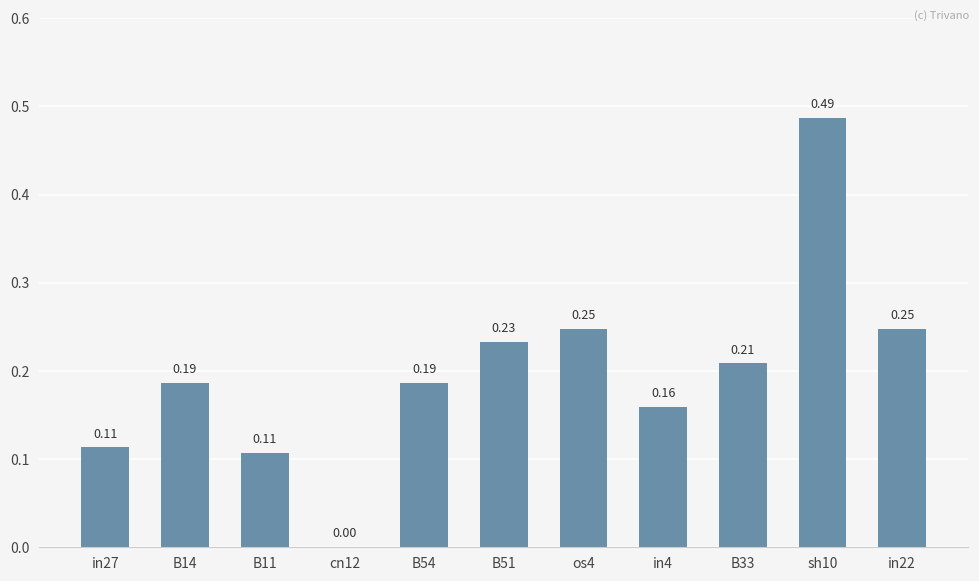

What is the sum of all values?

2.2